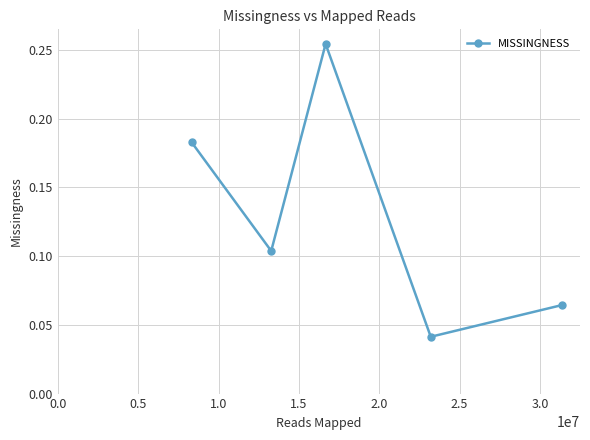

How many values are between 0 and 1?

5